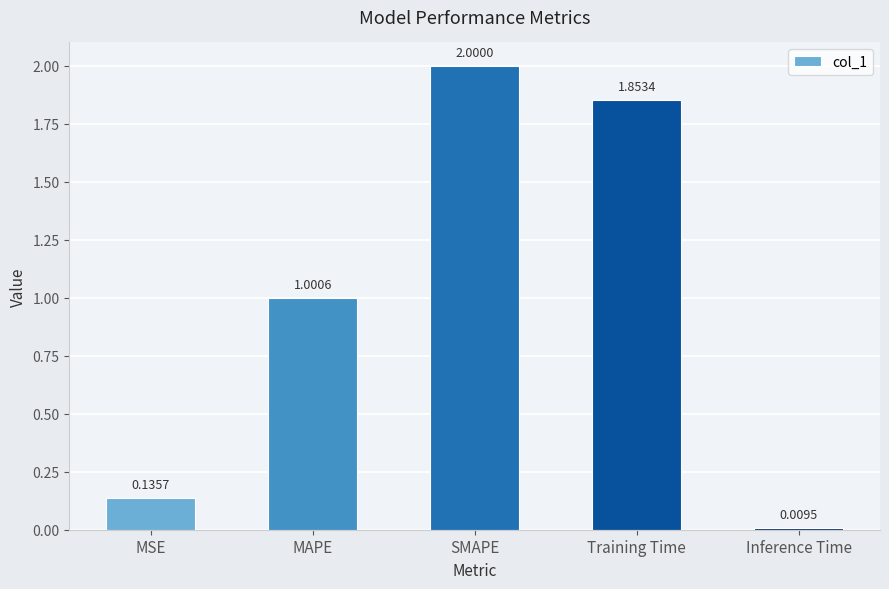

Which category has the lowest value across all series?

Inference Time